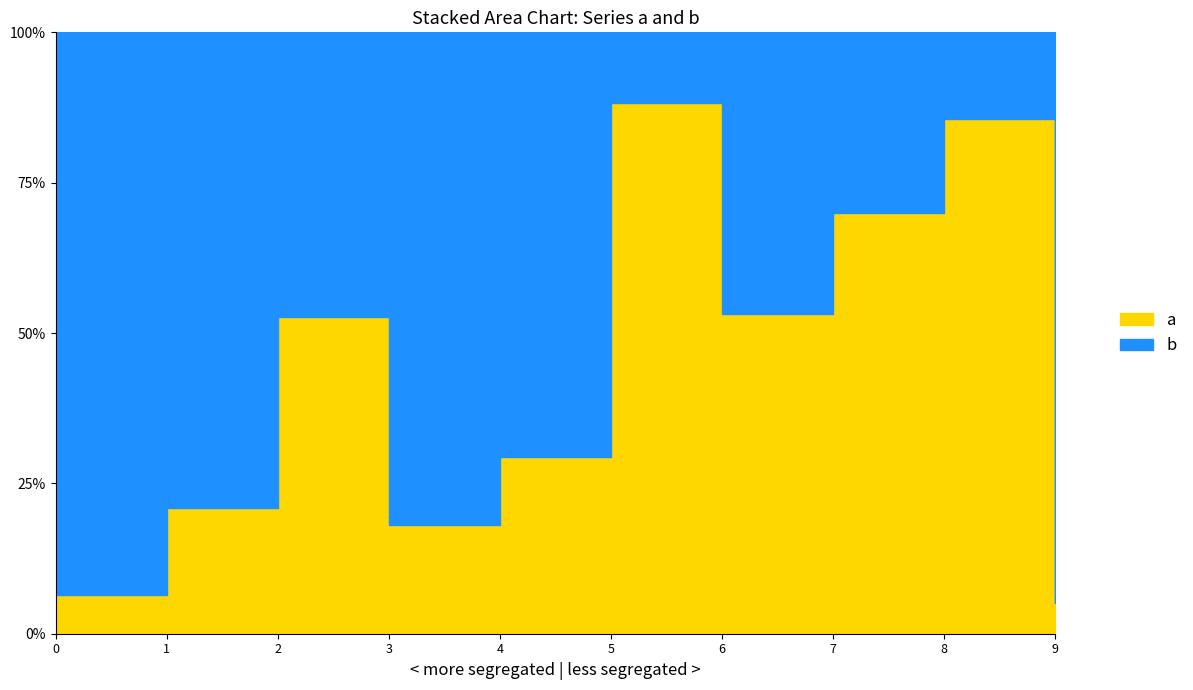

Which has a higher value, 2 or 3?

2